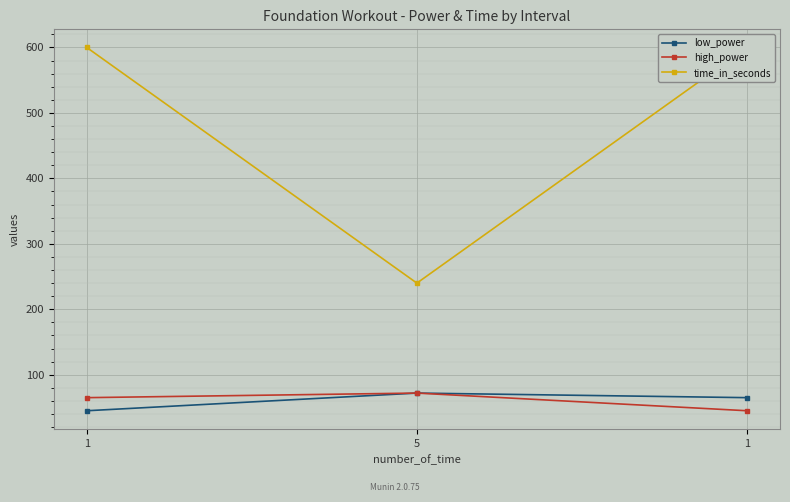

What is the difference between the maximum and minimum values in the high_power series?

27